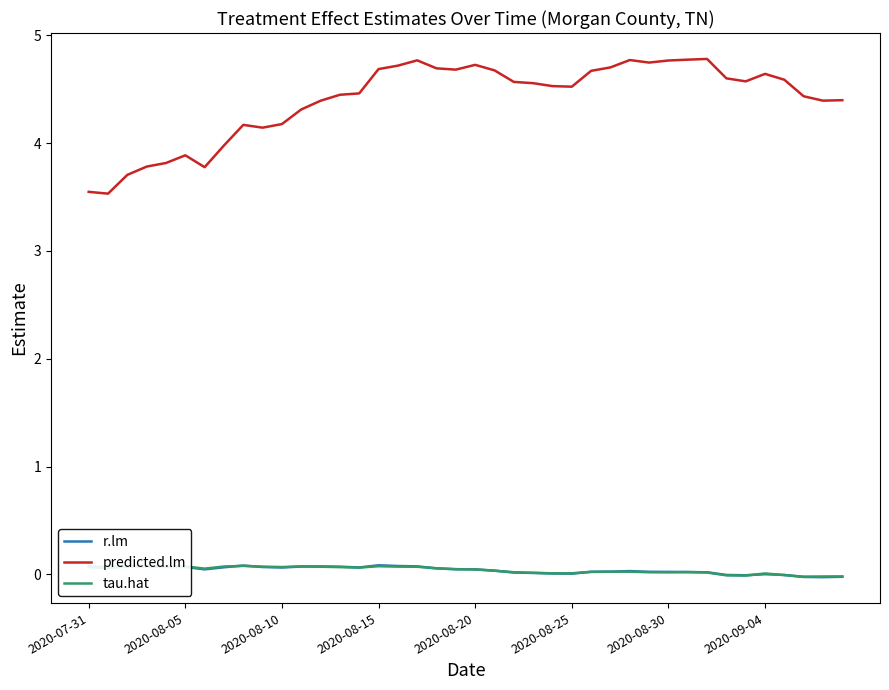

Is this an area chart (filled region under the line)?

No